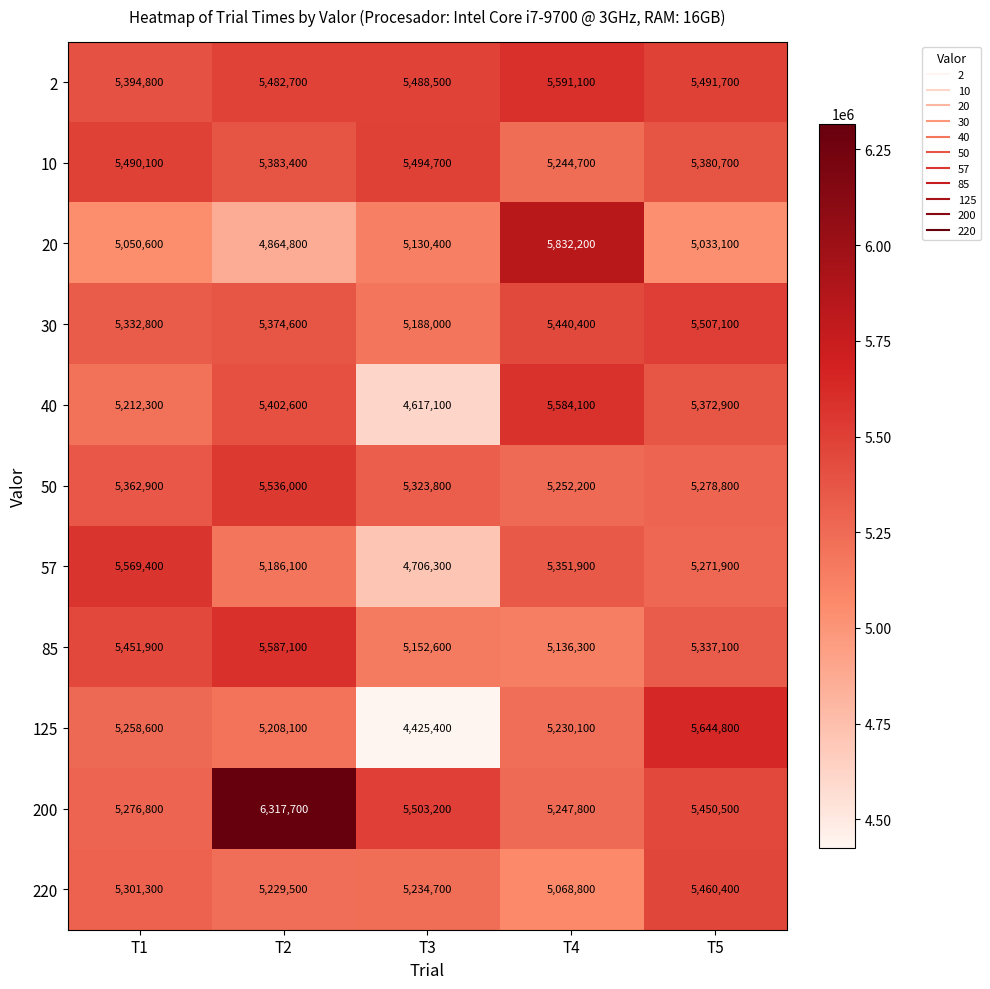

Where is 125 nearest to the value 5035100?

T2